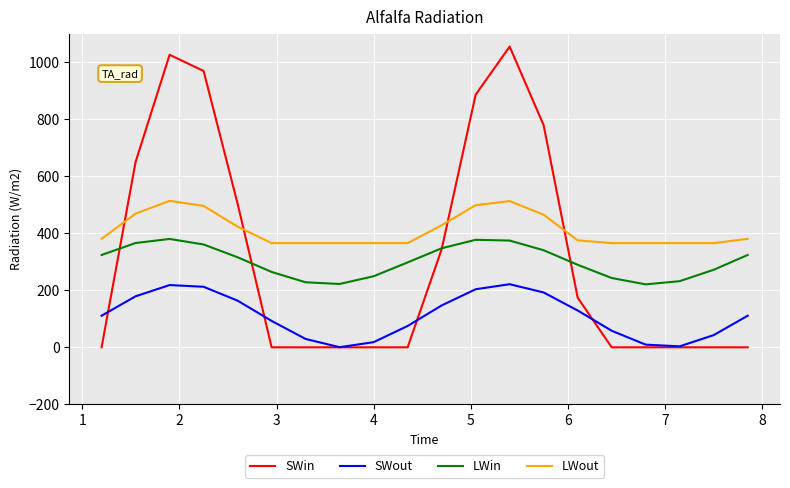

List the series in order of their peak value, lowest first.

SWout, LWin, LWout, SWin